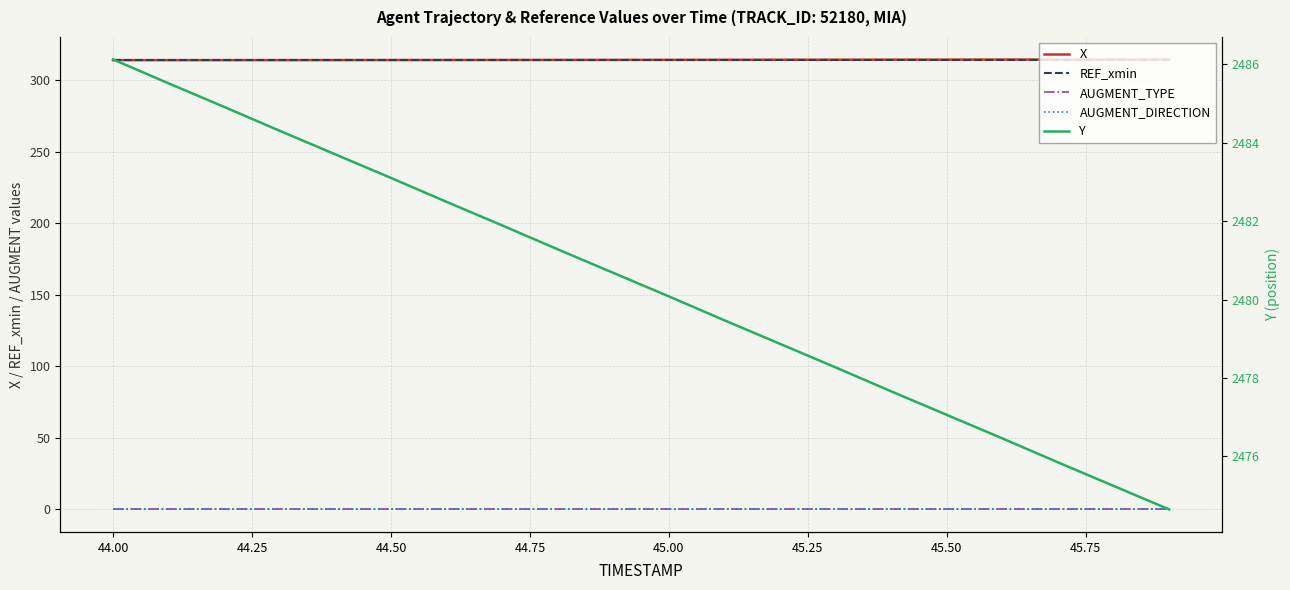

True or false: AUGMENT_TYPE and Y cross at least once.

False